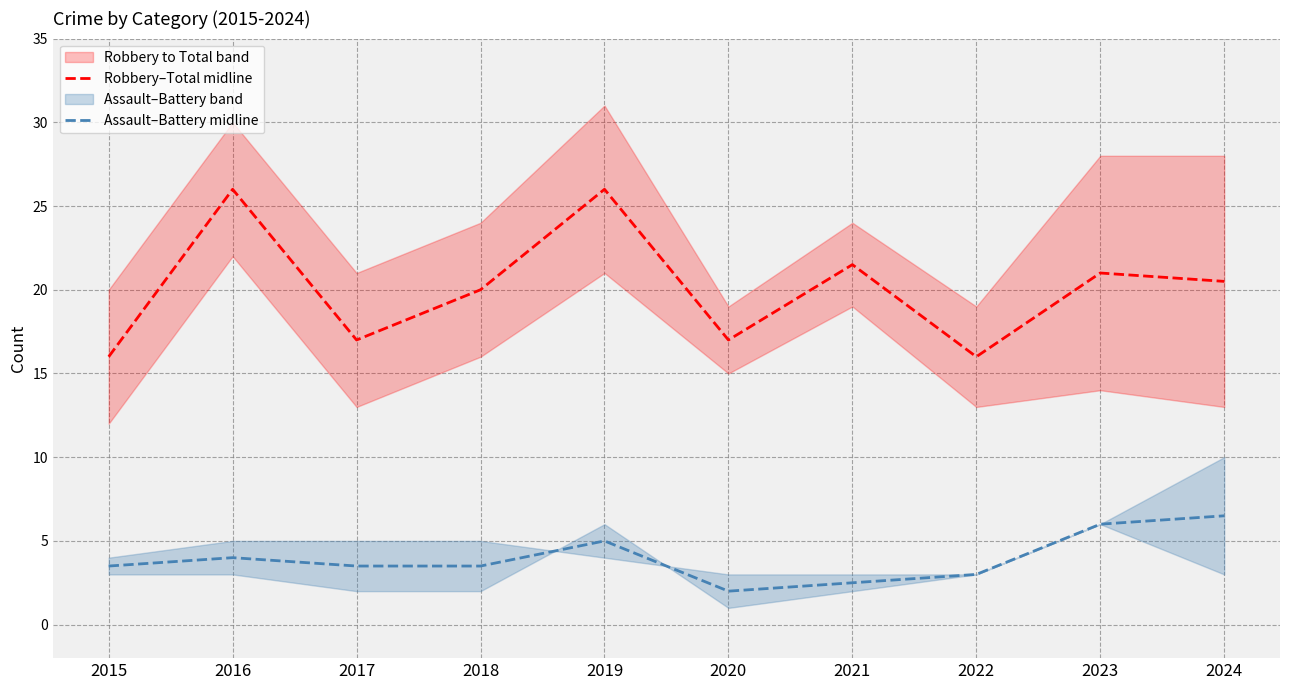

At how many categories does at least one series exceed 6?

10